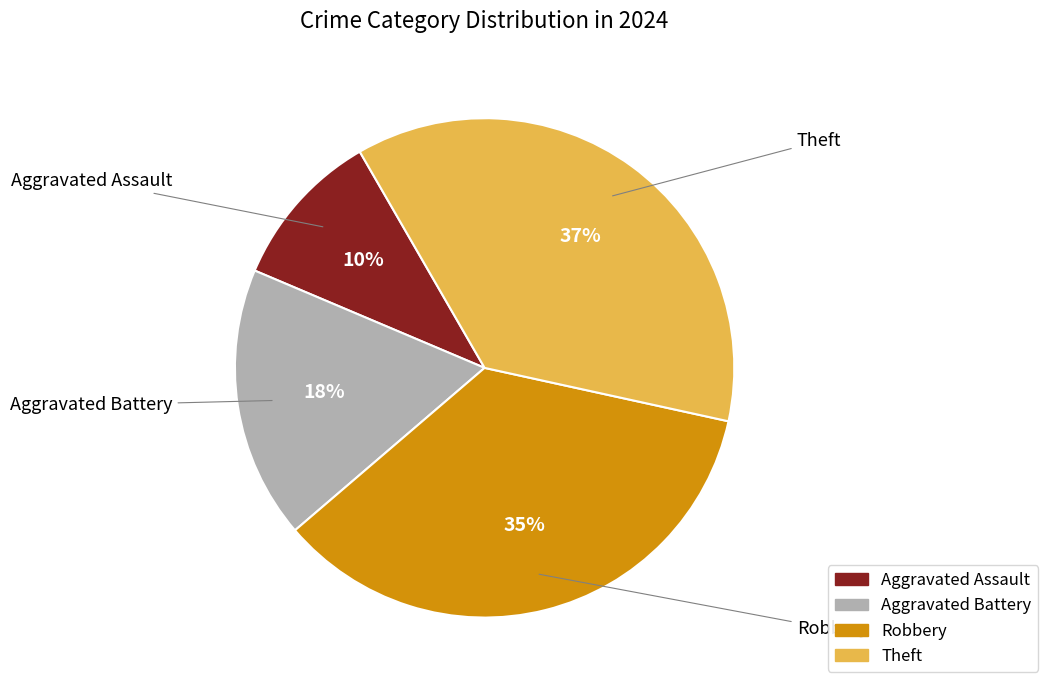

Is the sum of Theft and Robbery greater than half?

Yes